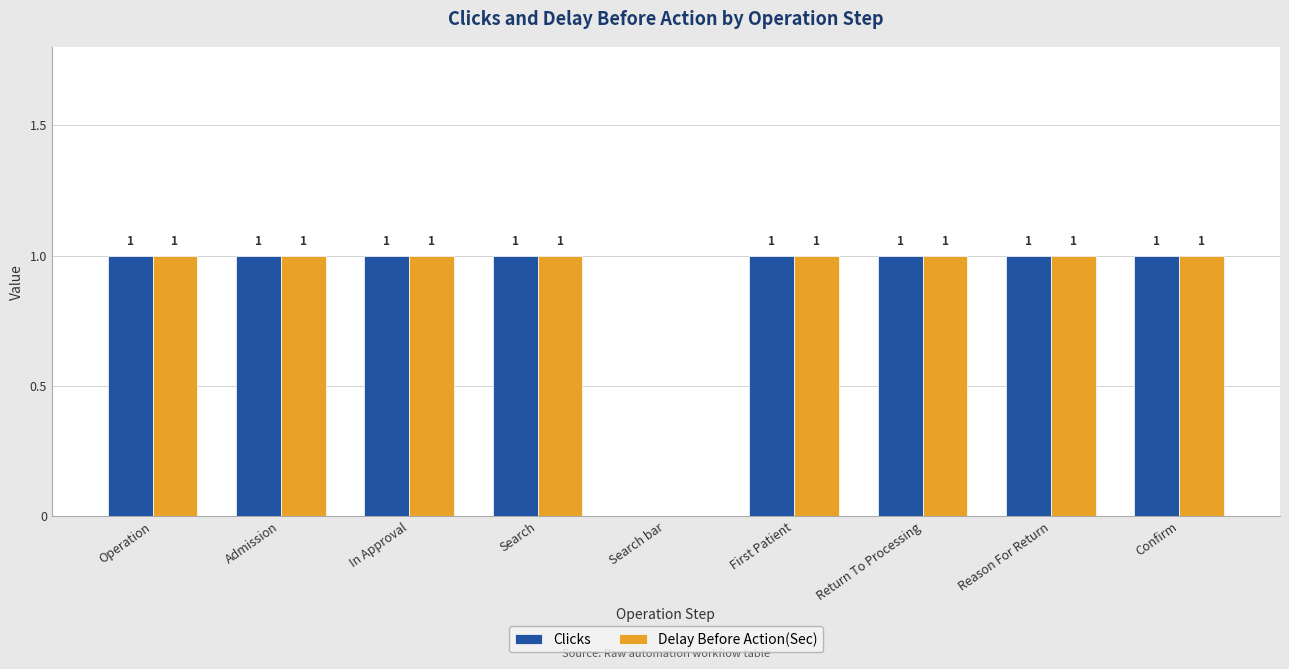

Count the number of categories in the chart.

9